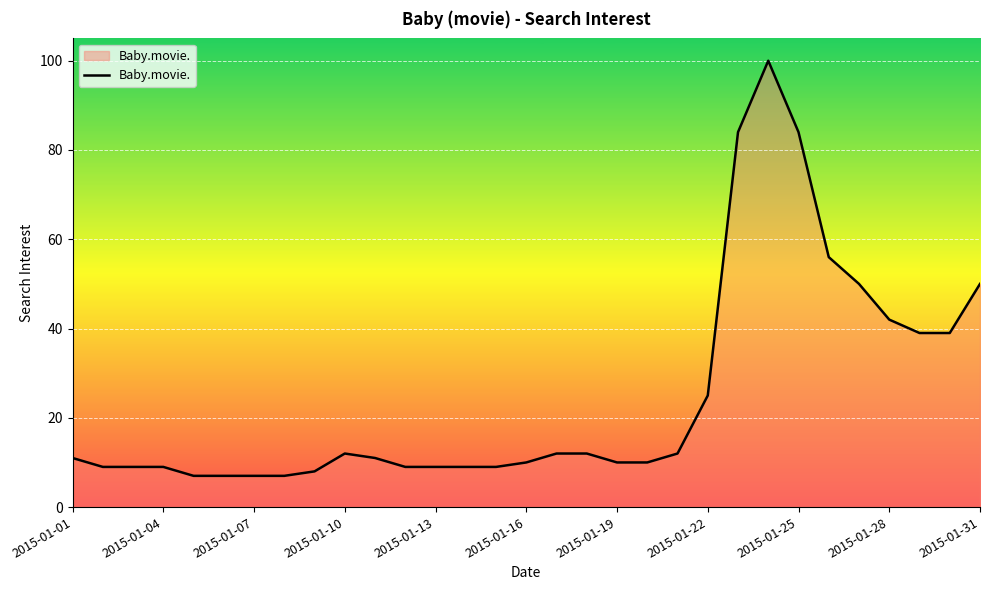

What is the difference between the second highest and minimum values?

77